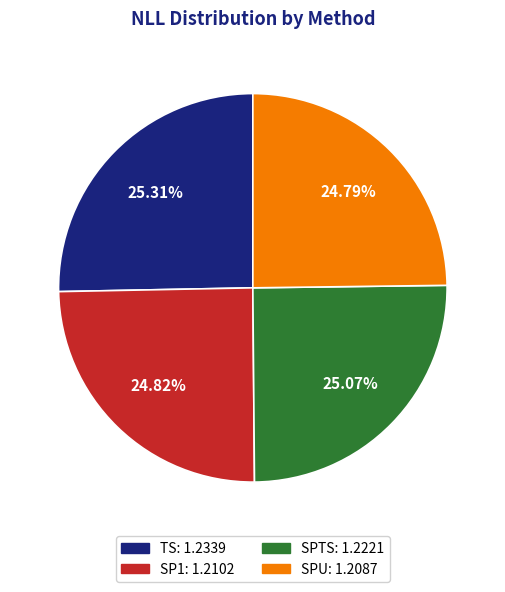

To the nearest percent, what is the average slice percentage?

25%